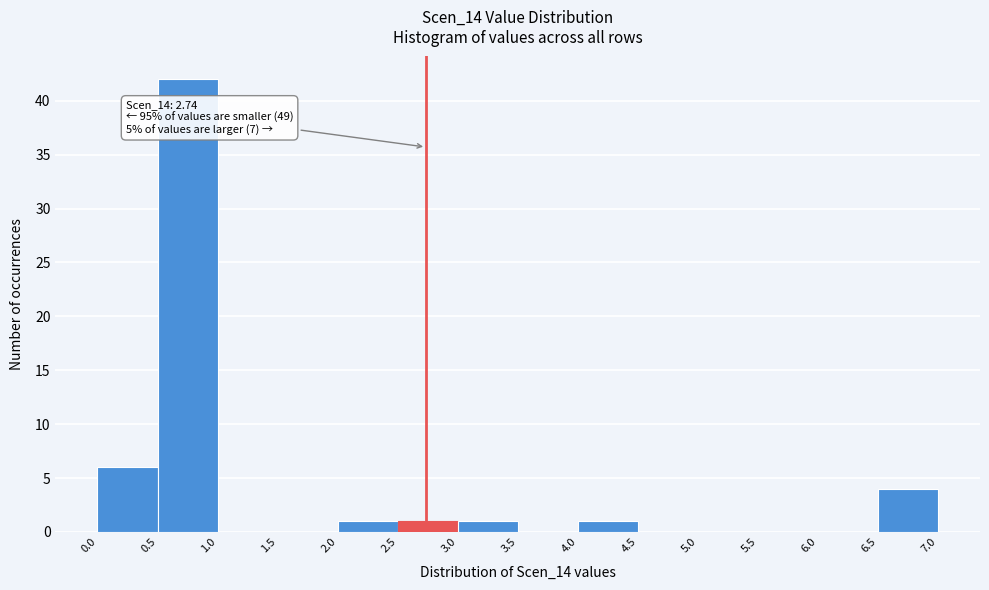

Which range on the x-axis has the tallest bar?

0.5 to 1.0